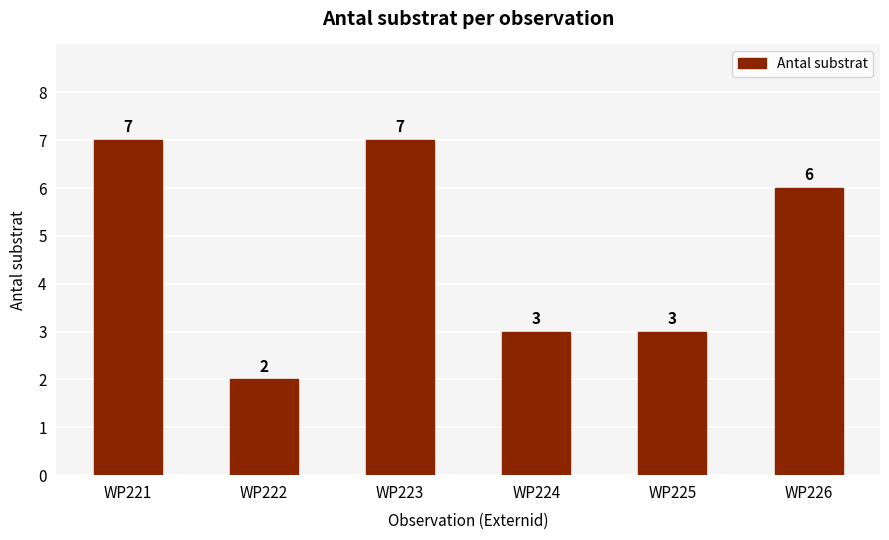

What is the value of the 2nd bar from the left?

2